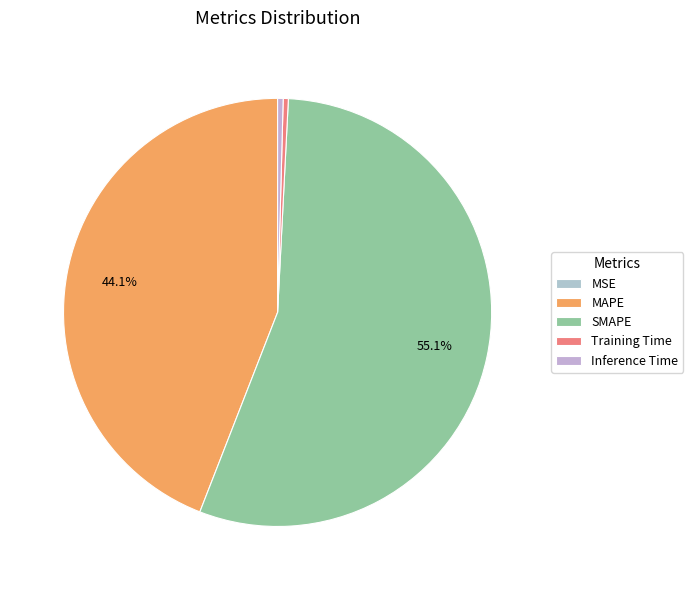

What is the smallest slice in the pie chart?

MSE